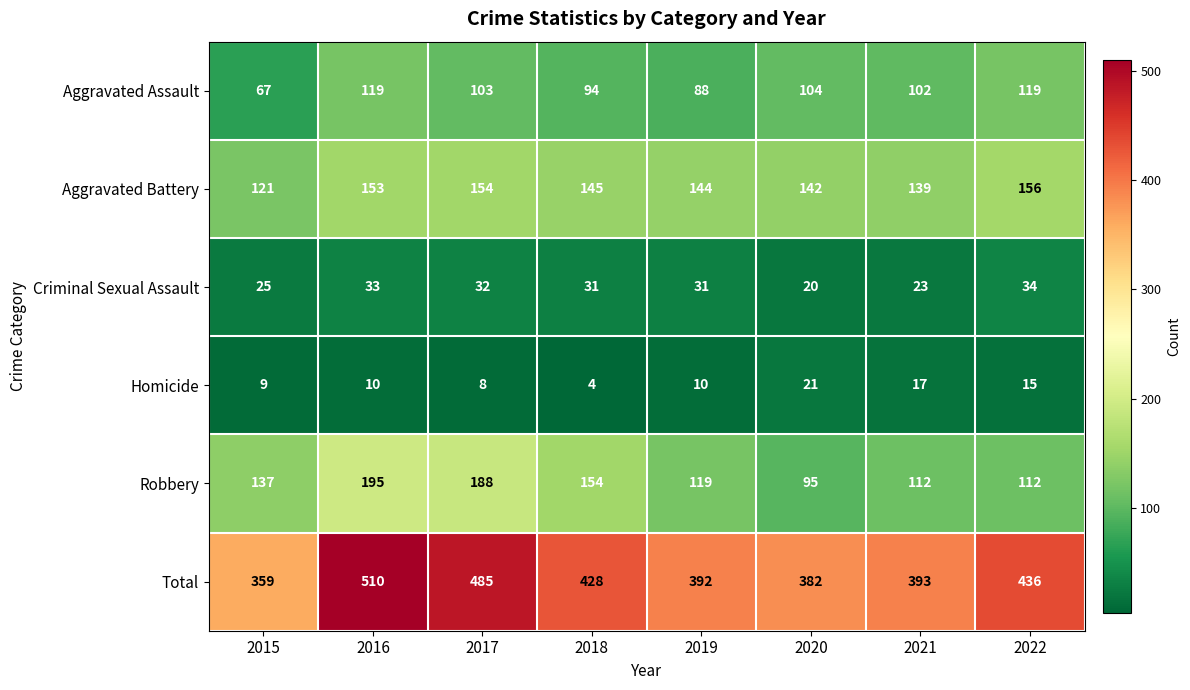

What is the difference between the highest and lowest values at 2022?

421